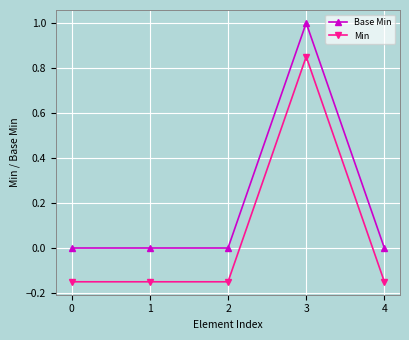

True or false: Min and Base Min cross at least once.

False